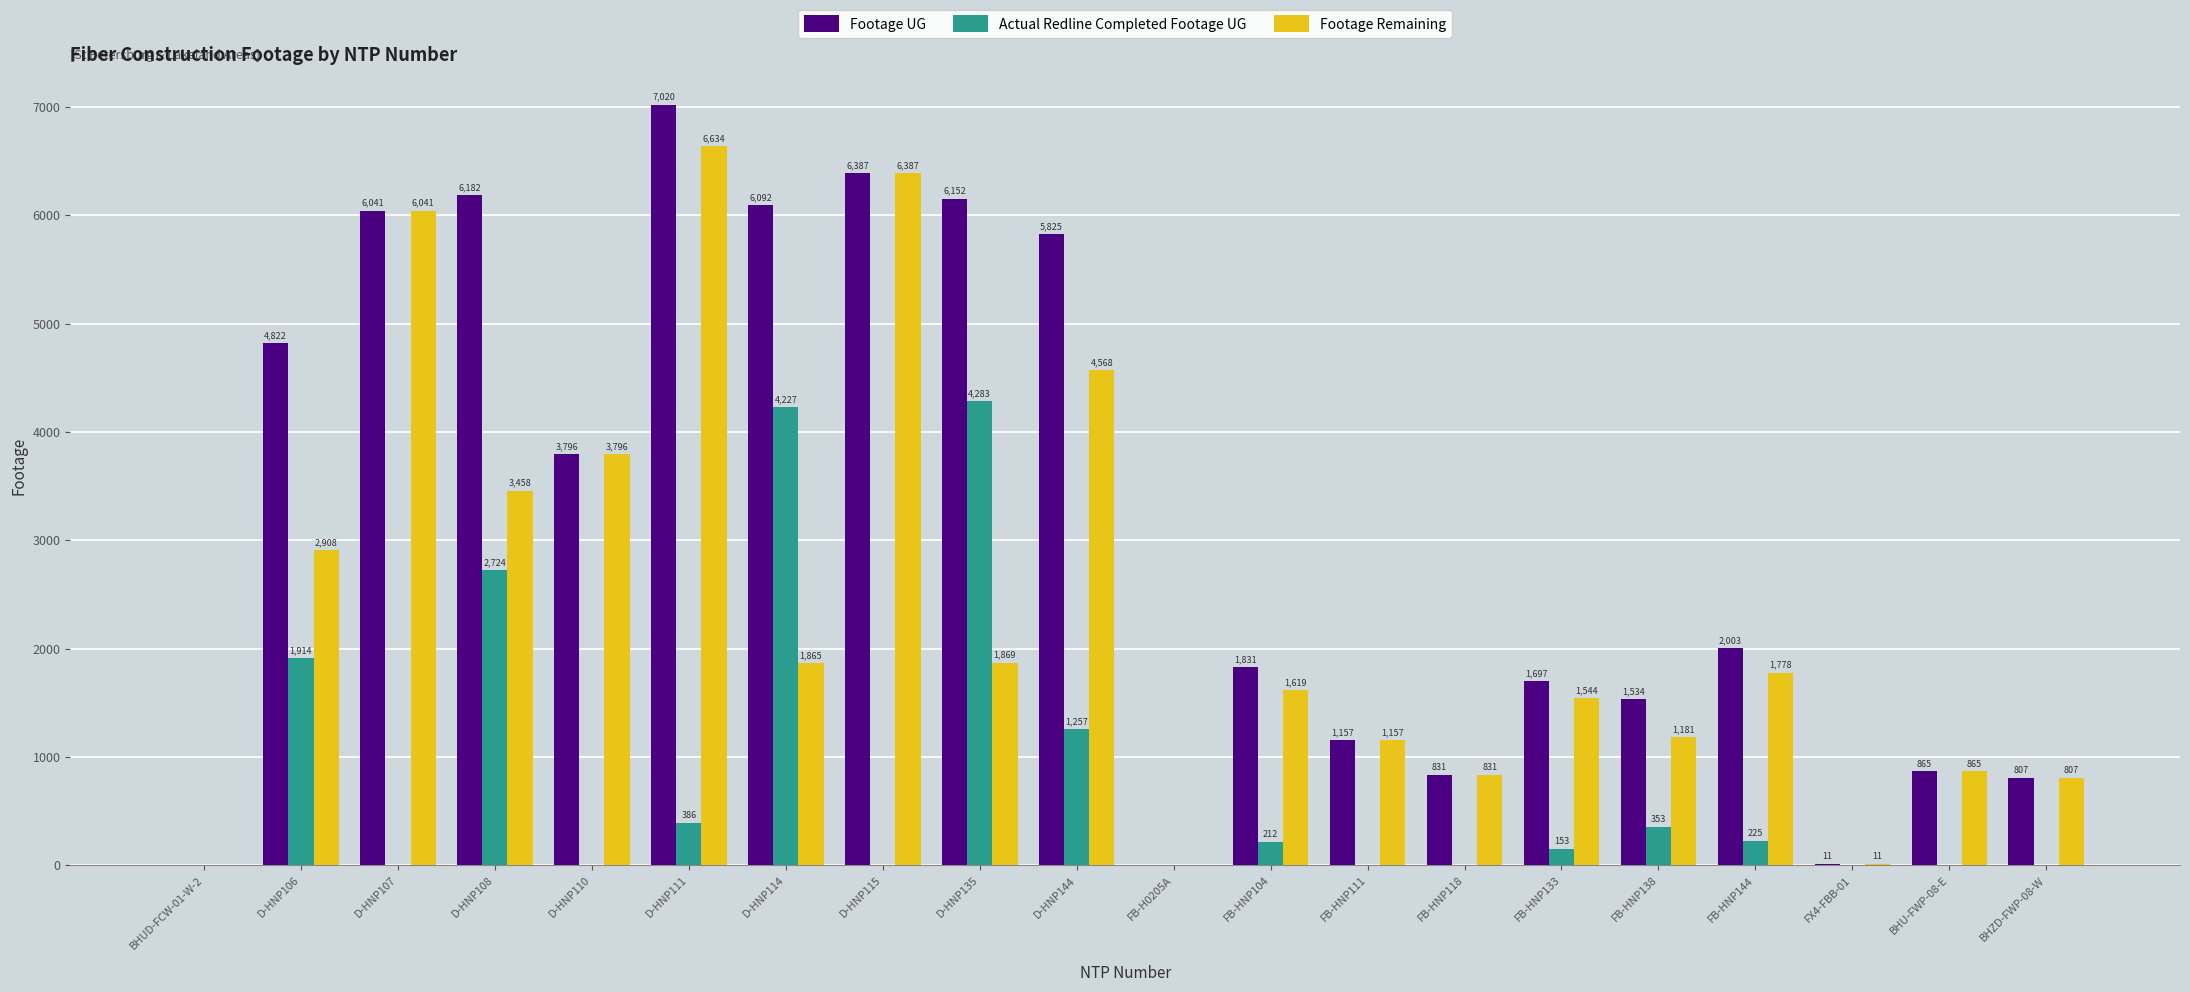

Which label corresponds to the largest value in the chart?

D-HNP111